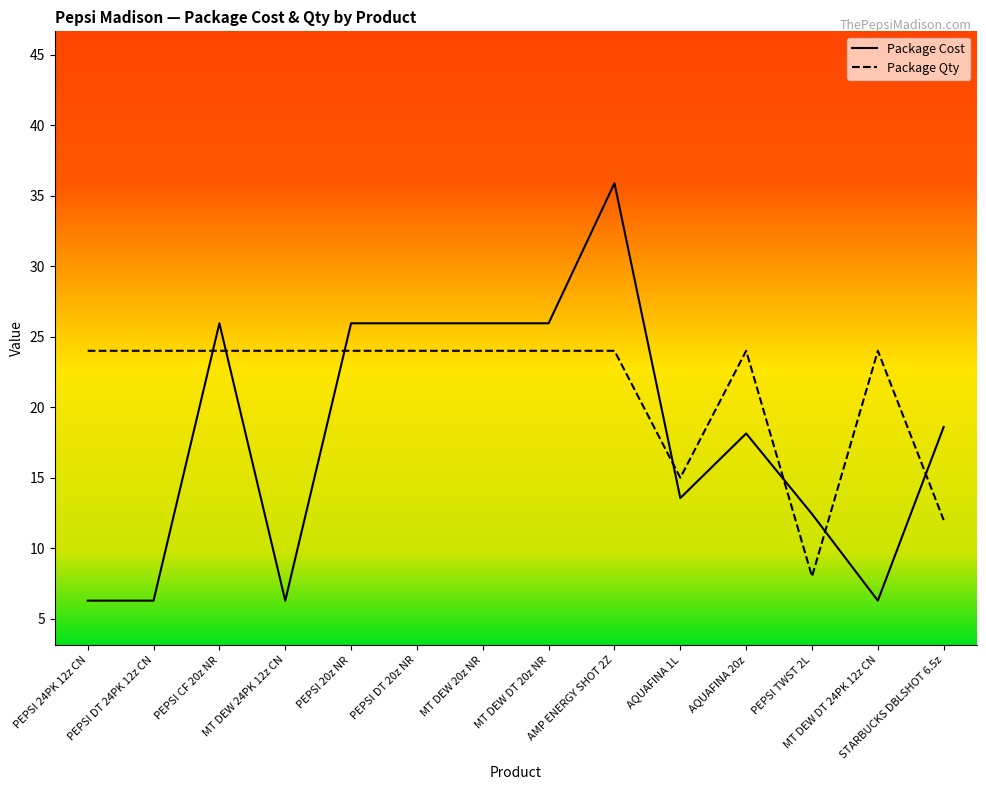

At MT DEW DT 24PK 12z CN, list the series in order from largest to smallest.

Package Qty, Package Cost